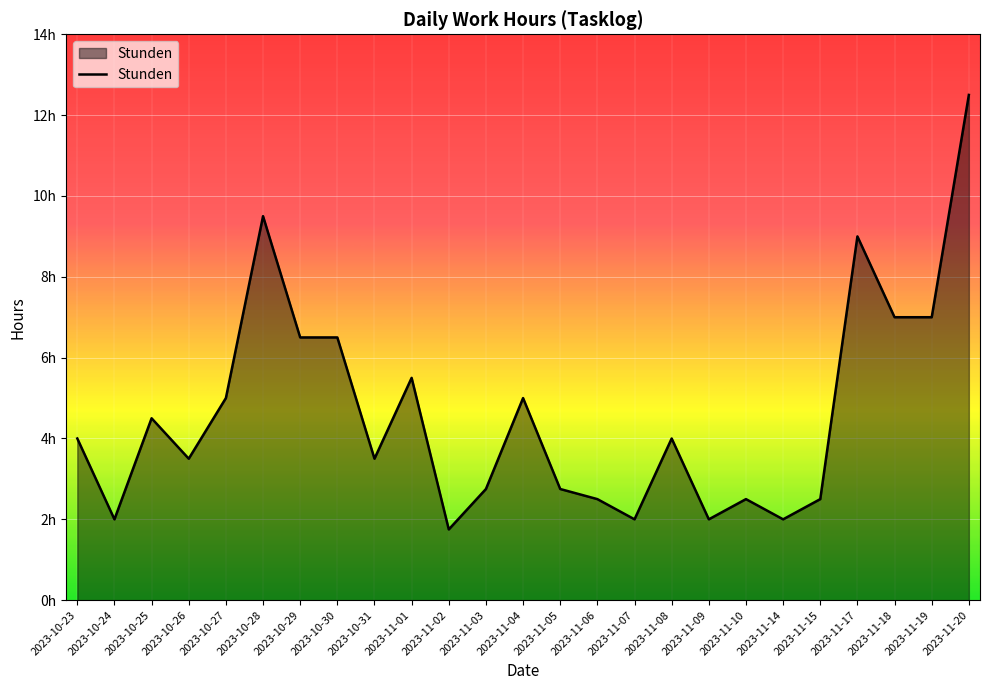

List the labels in order of value, smallest first.

2023-11-02, 2023-10-24, 2023-11-07, 2023-11-09, 2023-11-14, 2023-11-06, 2023-11-10, 2023-11-15, 2023-11-03, 2023-11-05, 2023-10-26, 2023-10-31, 2023-10-23, 2023-11-08, 2023-10-25, 2023-10-27, 2023-11-04, 2023-11-01, 2023-10-29, 2023-10-30, 2023-11-18, 2023-11-19, 2023-11-17, 2023-10-28, 2023-11-20